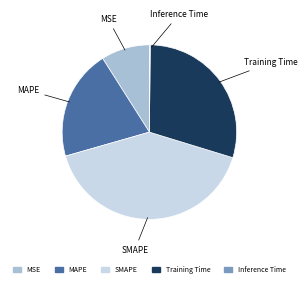

Combined, do MAPE and MSE account for over 50%?

No